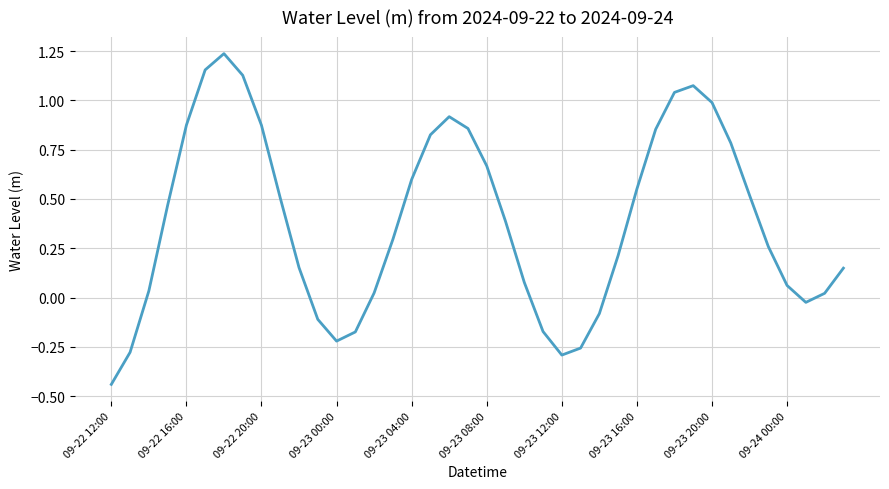

What is the difference between the maximum and minimum values?

1.7